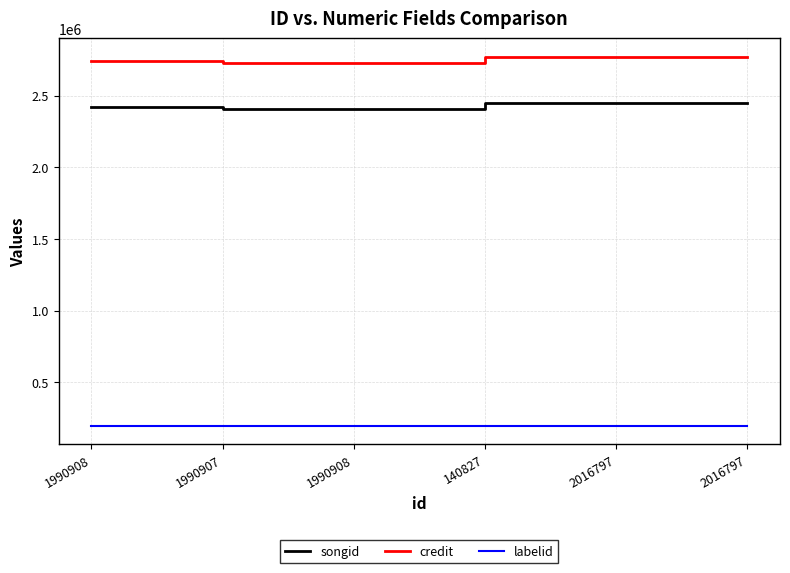

The credit series shows 2741165 at 1990908. True or false?

True